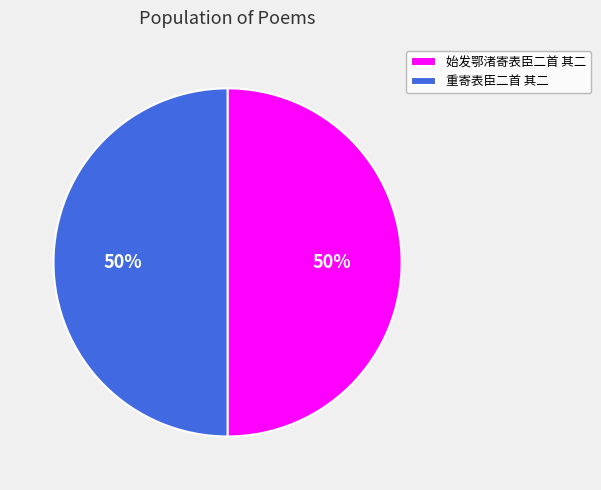

True or false: 始发鄂渚寄表臣二首 其二 accounts for 42% of the total.

False